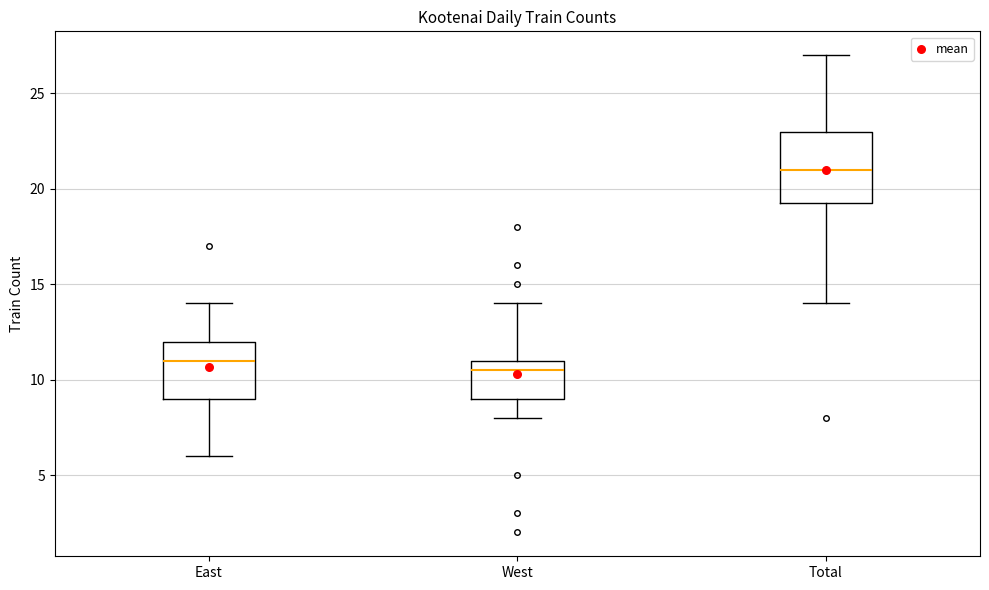

Where is the lower edge of the box for West on the y-axis? The values are not printed on the chart, so give them approximately, as read against the axis.

9.0